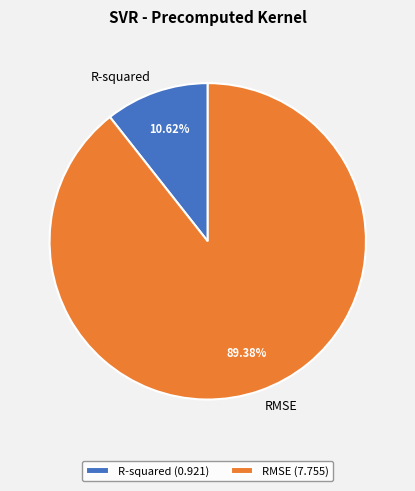

To the nearest percent, what percentage of the pie is RMSE?

89%